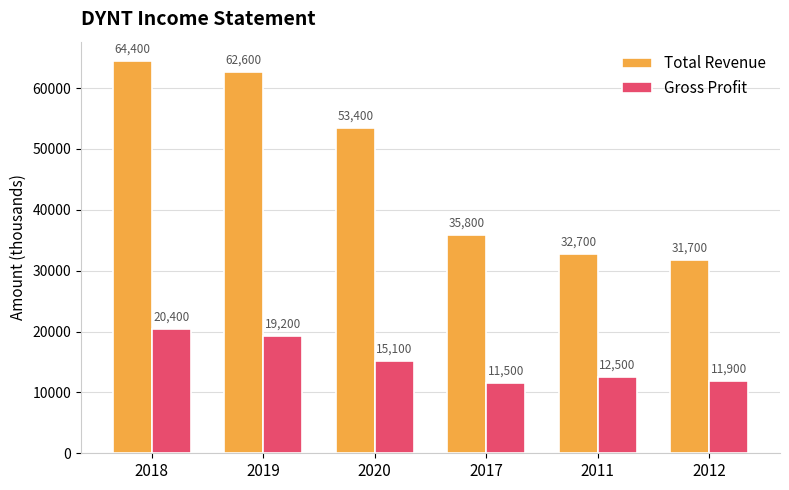

What is the label of the 1st bar from the left?

2018